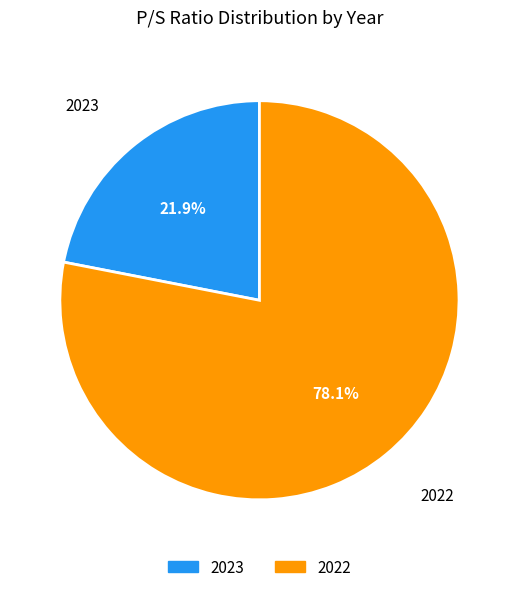

How many slices are in this pie chart?

2